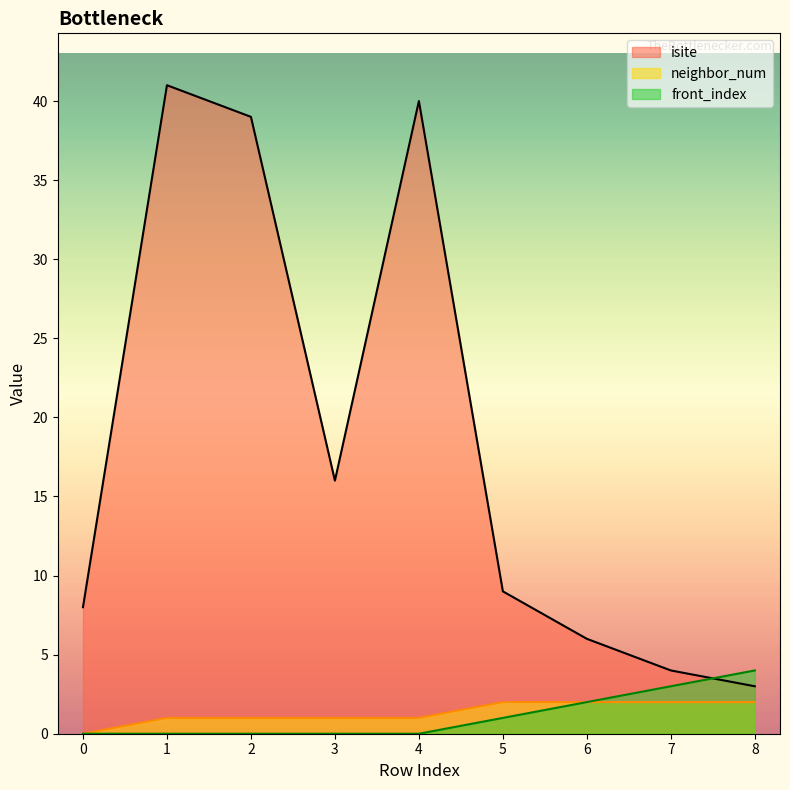

Reading left to right, extract all data points from this chart.

isite: 8	41	39	16	40	9	6	4	3
neighbor_num: 0	1	1	1	1	2	2	2	2
front_index: 0	0	0	0	0	1	2	3	4